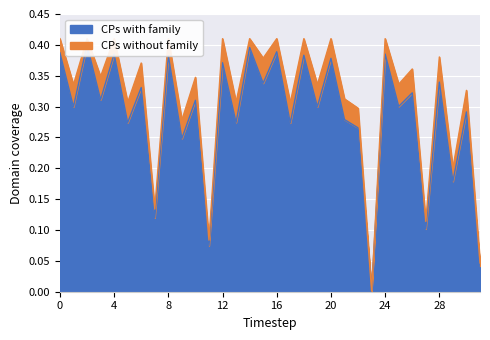

Where is the first local maximum?

2